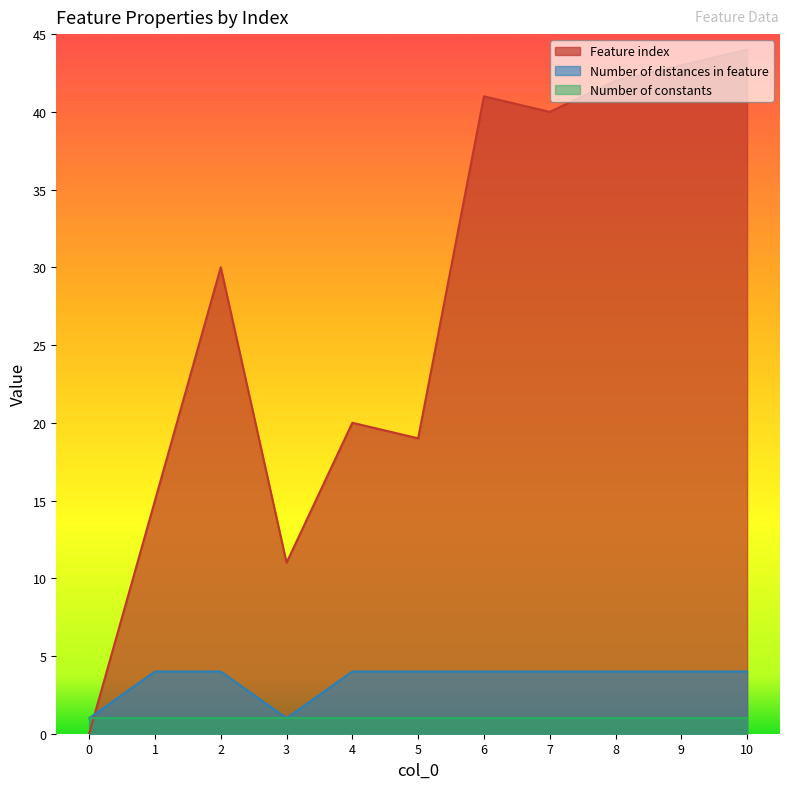

Which has a higher value, 7 or 3?

7